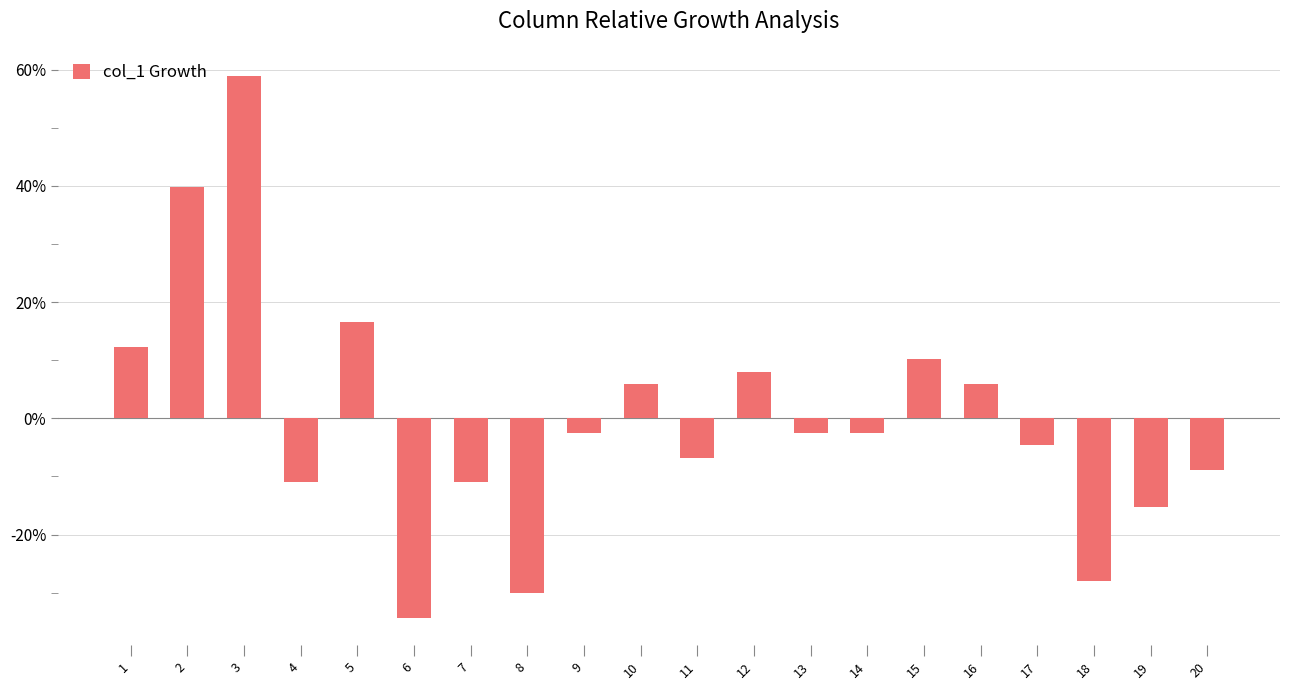

Where does the data first go above -2?

1